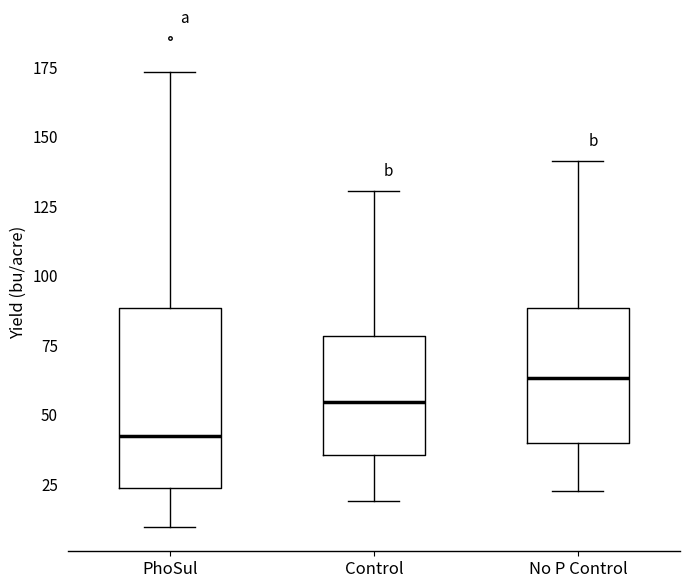

Reading left to right, transcribe this box plot: for each box, give where its median line is, the range the box spans, and where its two whiskers end, as read against the y-axis. The values are not printed on the chart, so give them approximately, as read against the axis.

PhoSul: median 40, box 25 to 90, whiskers 10 to 175
Control: median 55, box 35 to 80, whiskers 20 to 130
No P Control: median 65, box 40 to 90, whiskers 20 to 140